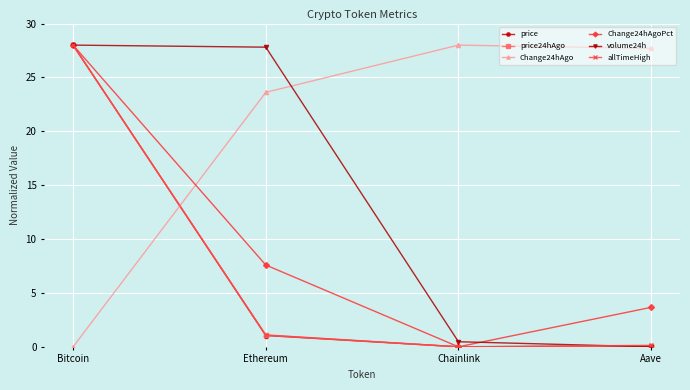

What is the label of the 4th point from the left?

Aave